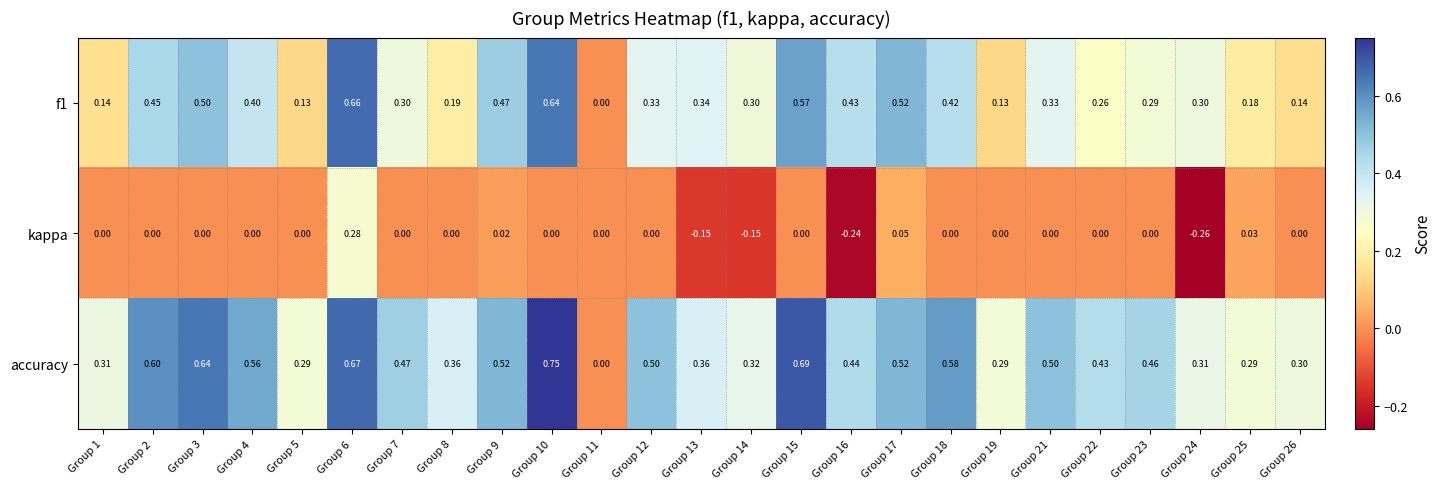

Which series has the largest range (max minus min)?

accuracy